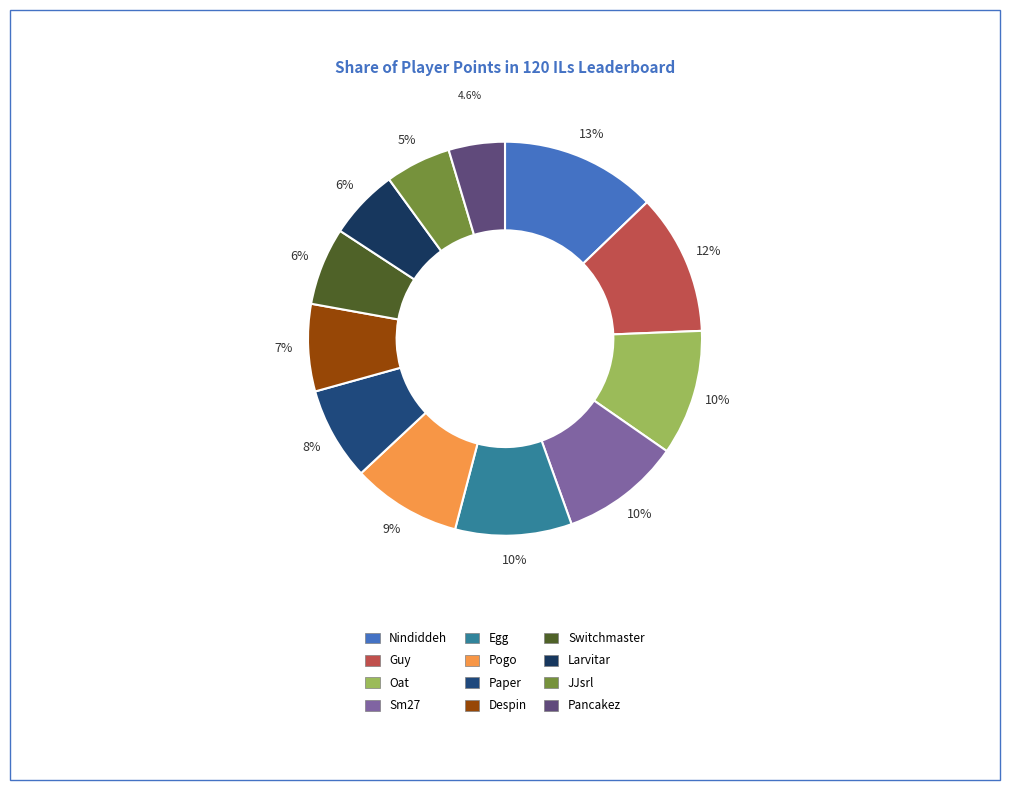

What is the total percentage of Pogo and Despin?

16.1%